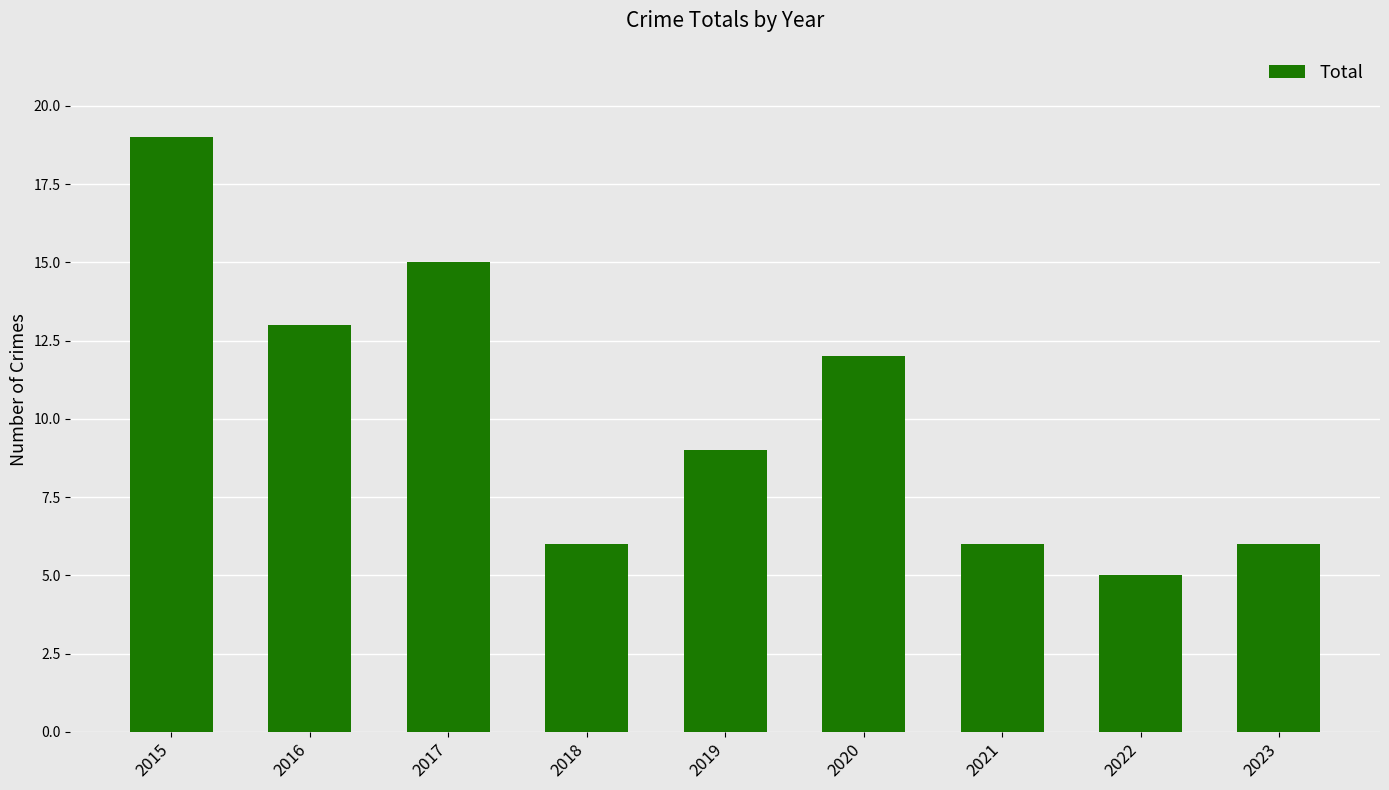

How many bars are there in total?

9